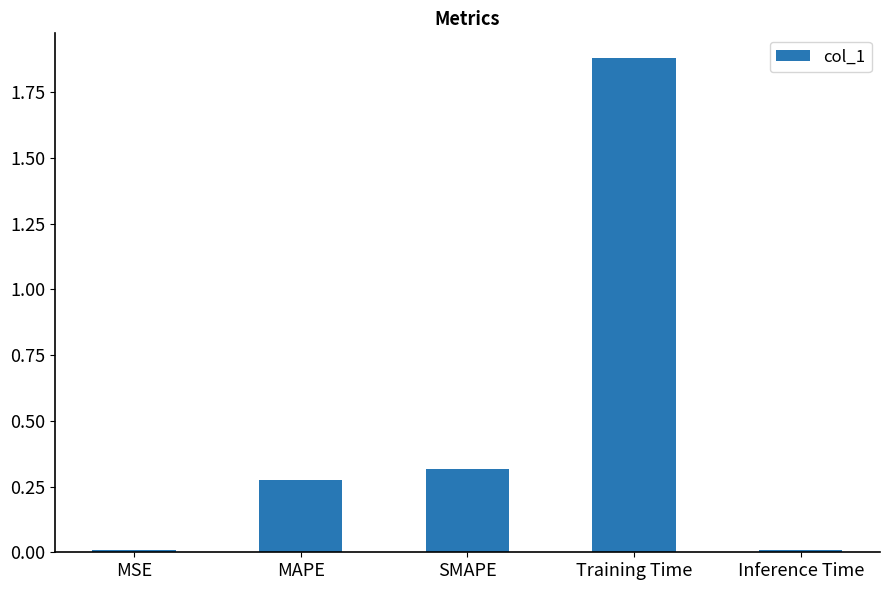

The value at Training Time is 0.4. True or false?

False